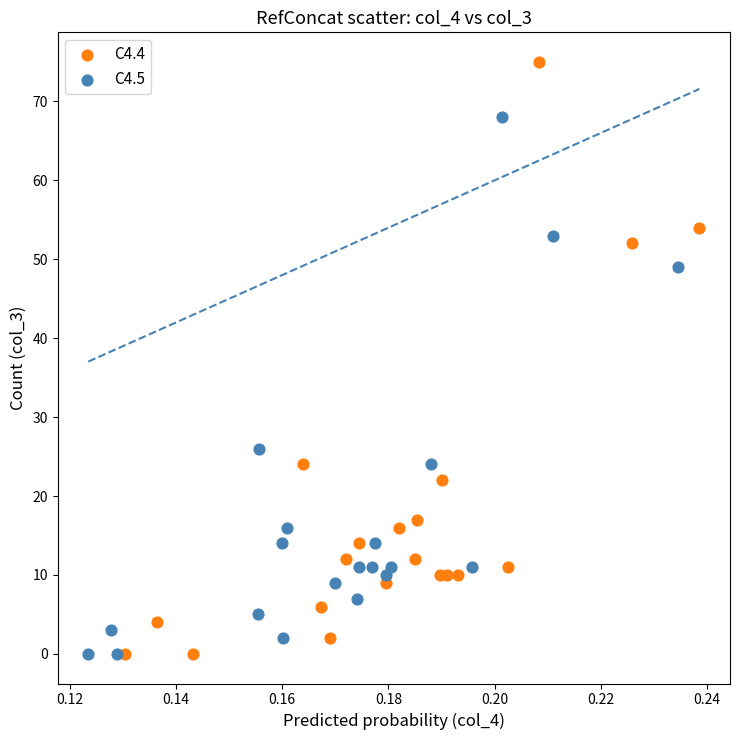

Which series contains the highest Y value?

C4.4